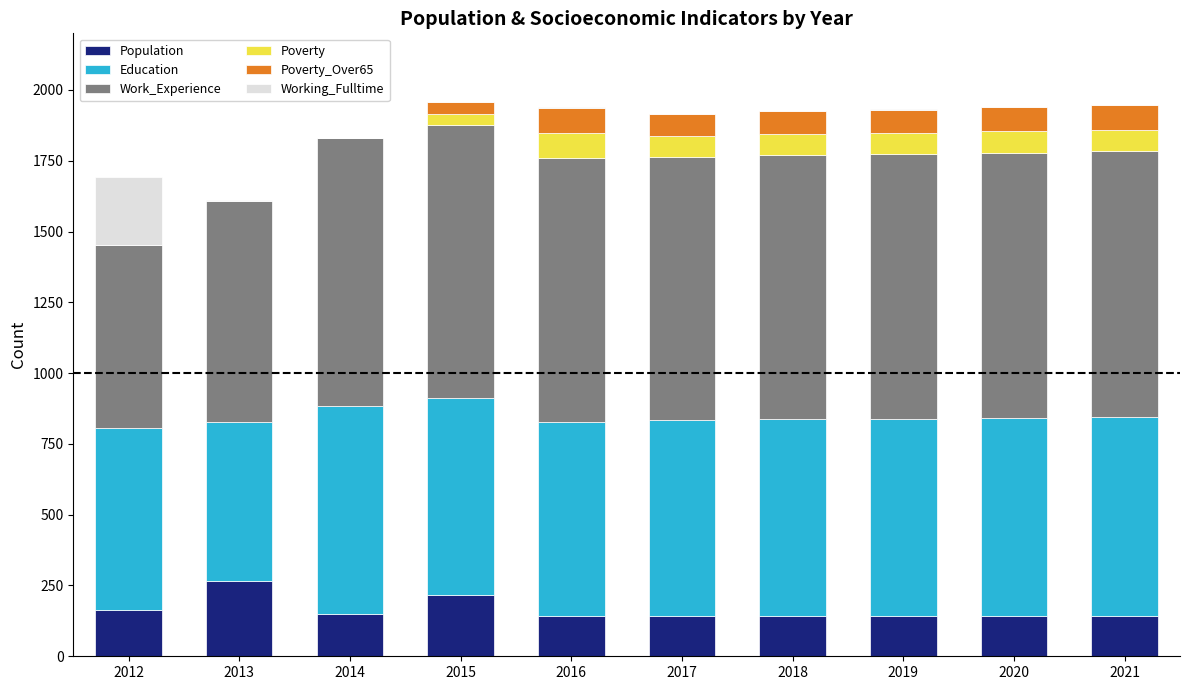

What is the maximum value for Population?

267